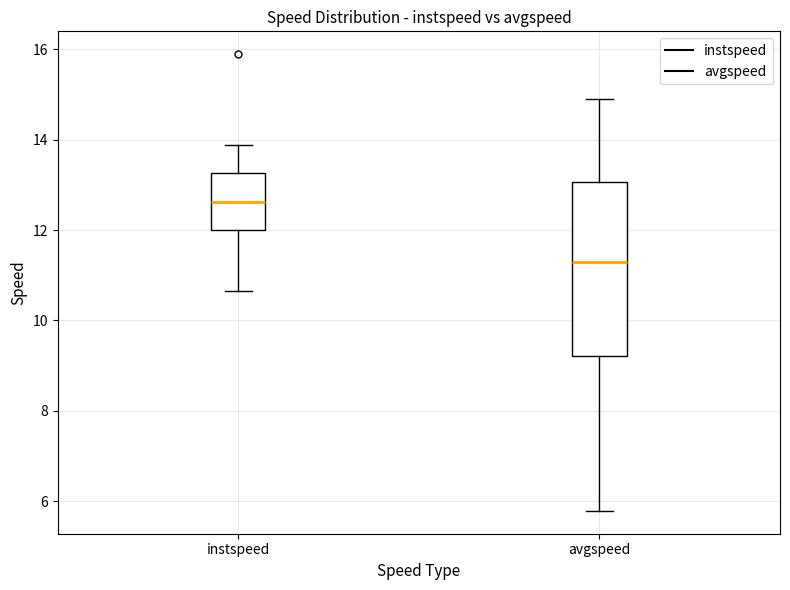

Where does the upper whisker of the box for avgspeed end on the y-axis? The values are not printed on the chart, so give them approximately, as read against the axis.

14.8